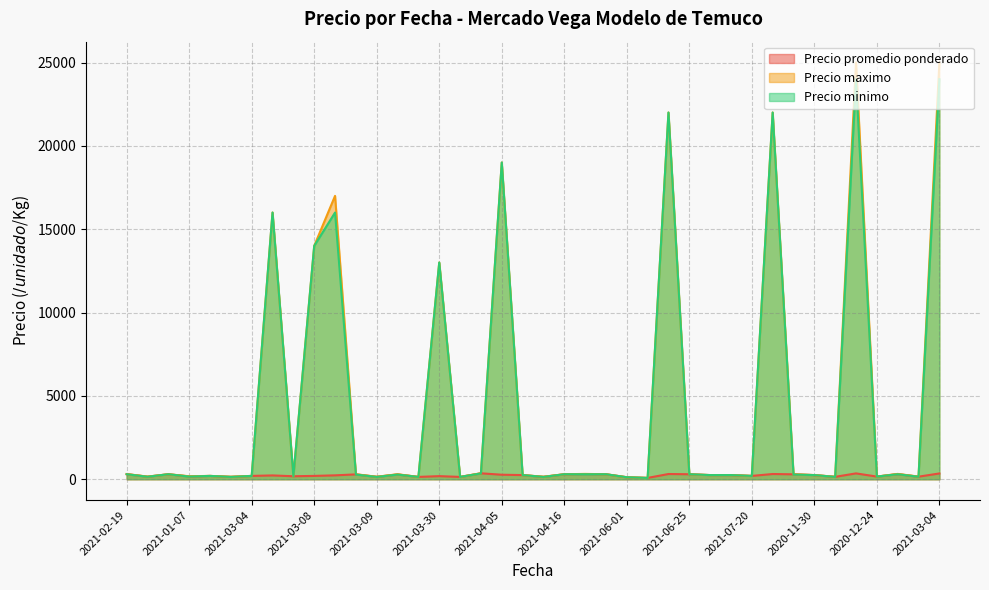

The value of Precio maximo at 2021-02-19 is 115. True or false?

False